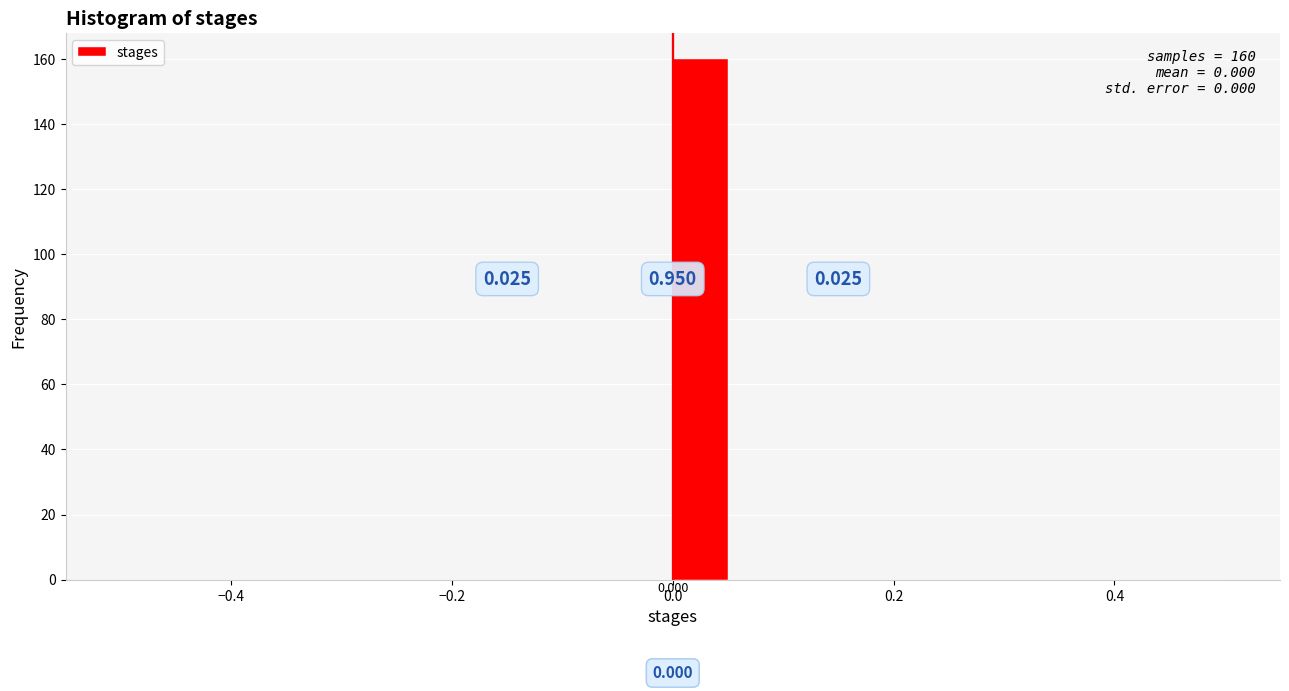

Read against the x-axis, roughly where is the centre of the tallest bar?

0.02